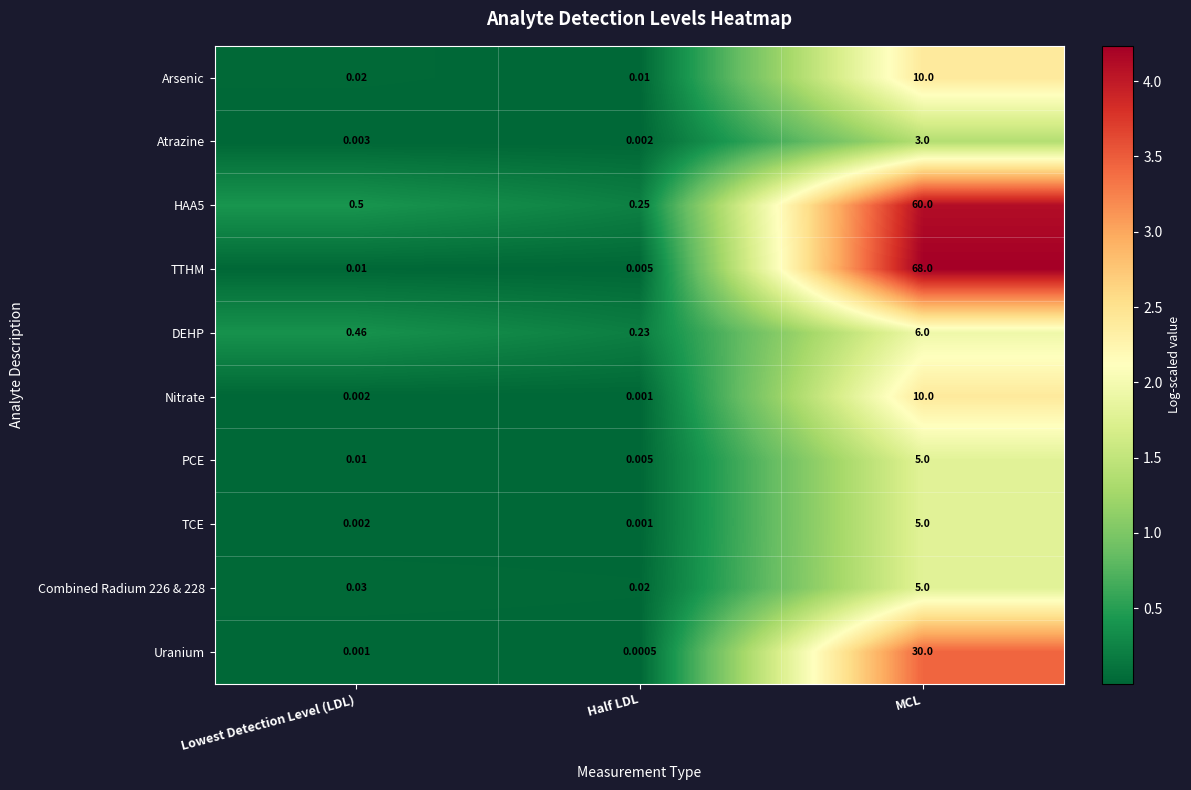

Rank the categories by TTHM value from highest to lowest.

MCL, Lowest Detection Level (LDL), Half LDL